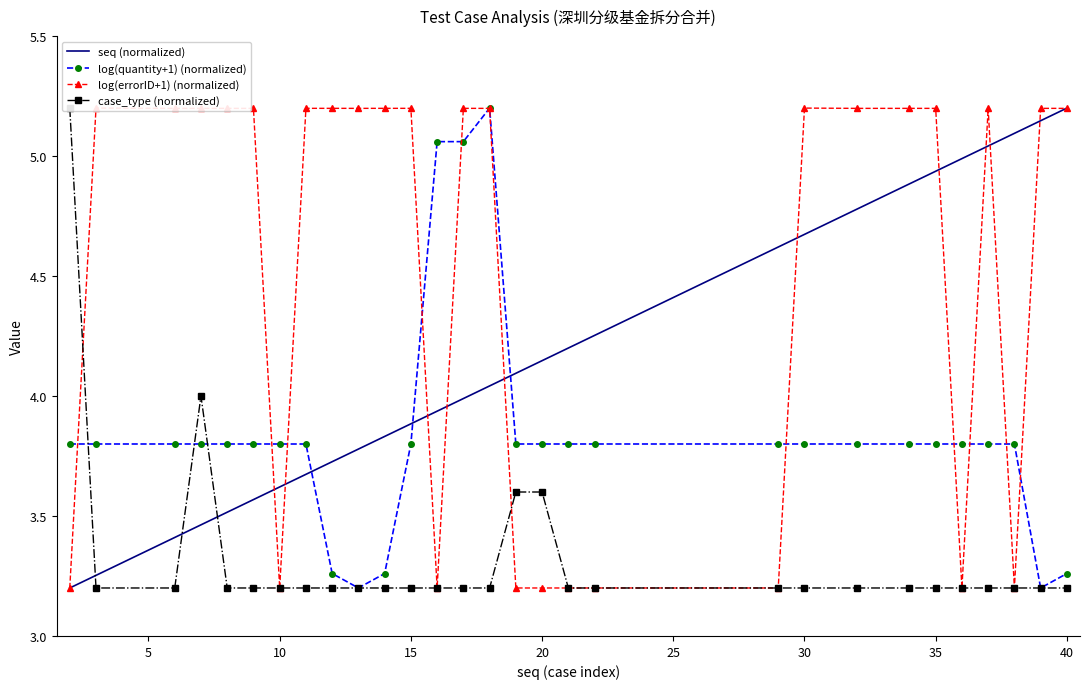

Is the value of seq (normalized) at 35 greater than the value of log(quantity+1) (normalized) at 10?

Yes